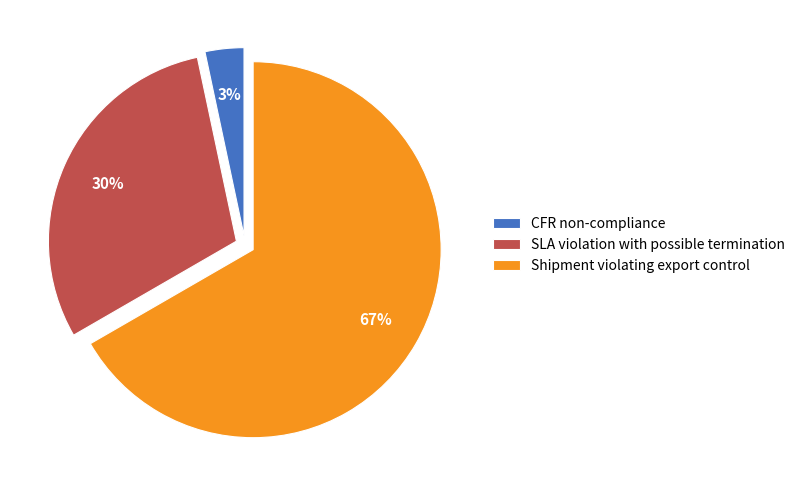

Do SLA violation with possible termination and CFR non-compliance together represent more than half of the pie?

No